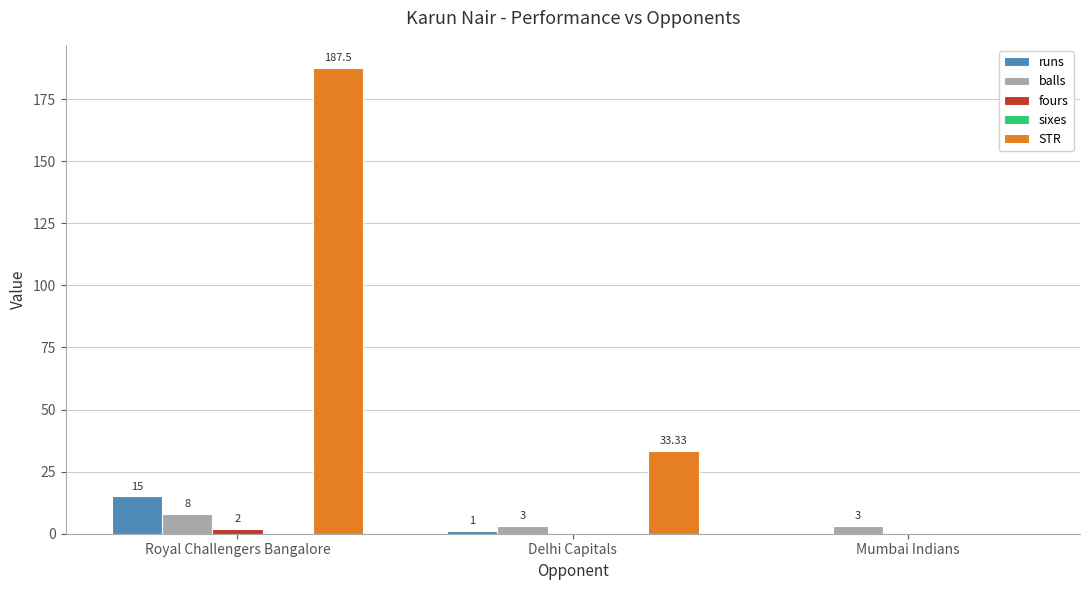

How many values in STR are above zero?

2